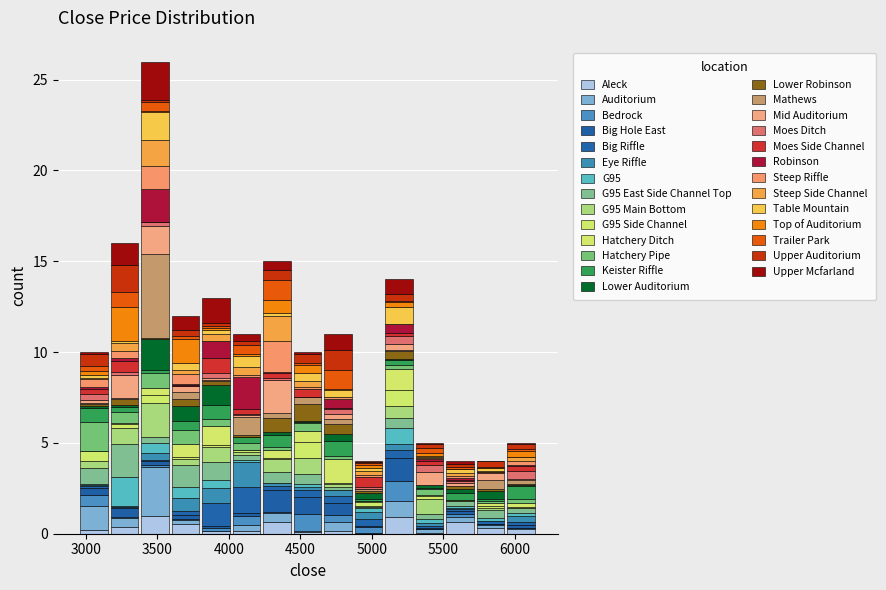

What is the total height of the stacked bar covering 4000 to 4250 on the x-axis? Neither the bar edges nor the heights are printed on the chart, so give them approximately, as read against the axes.

11